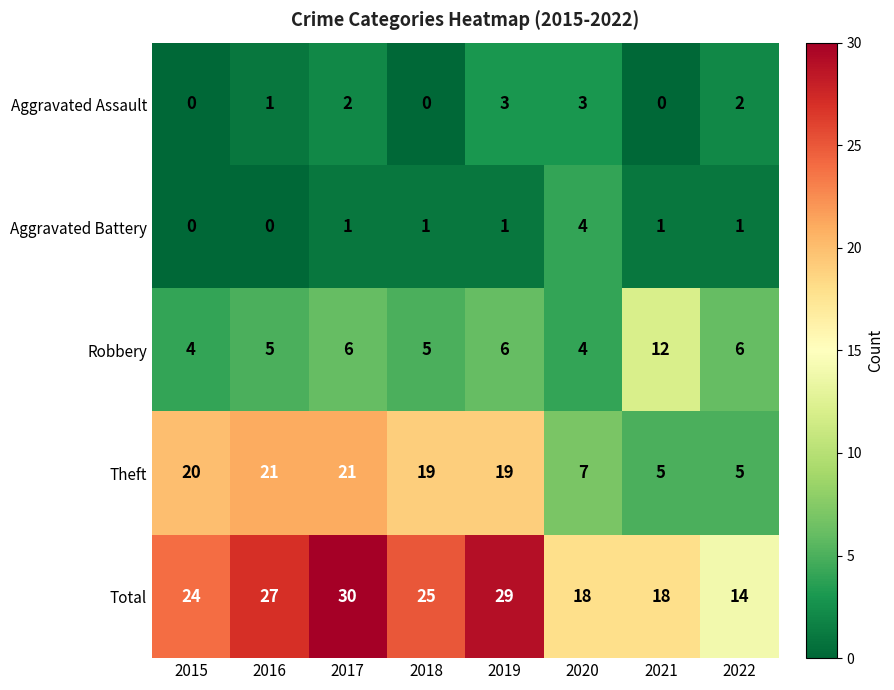

Which series changed the most between 2017 and 2018?

Total